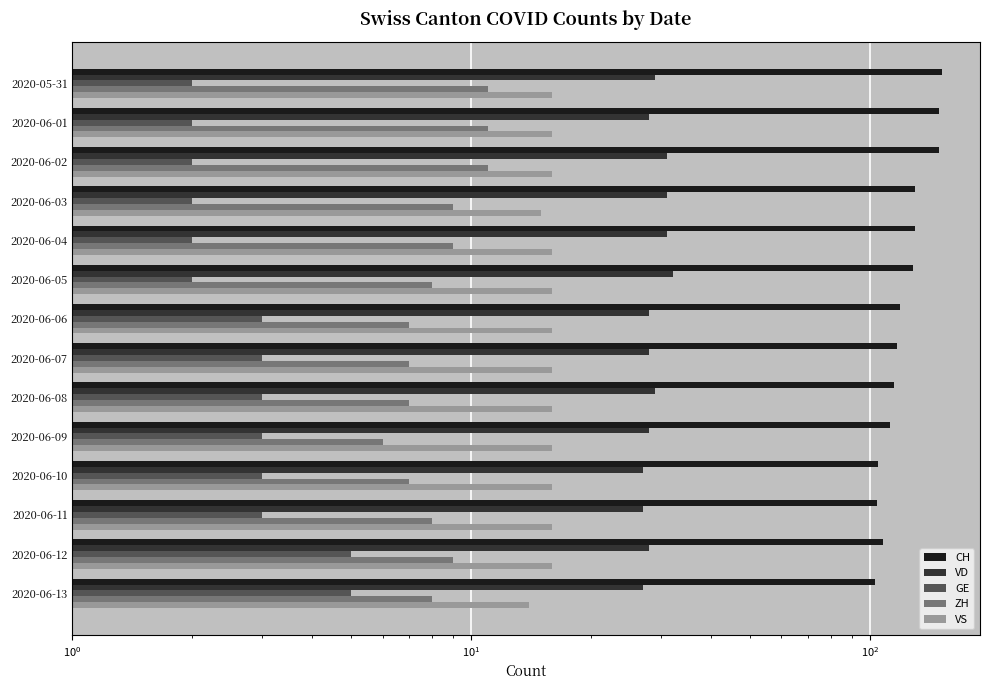

Between 2020-06-04 and 2020-06-09, which series saw the biggest shift?

CH